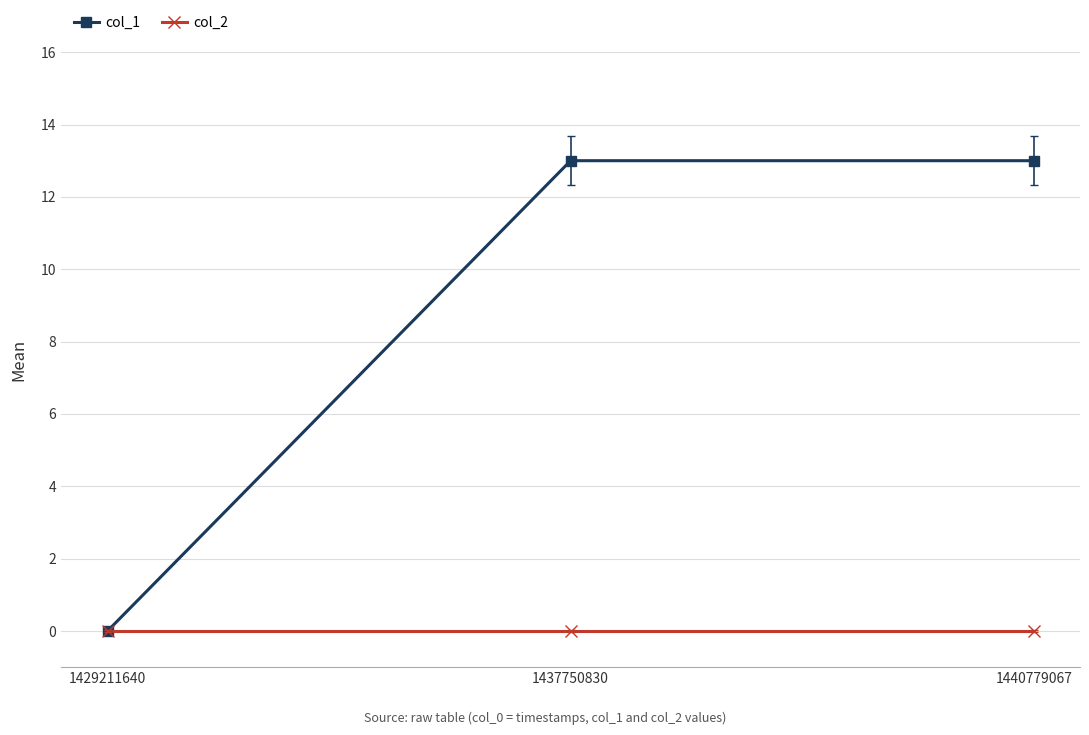

What is the sum of the col_1 values at 1440779067 and 1437750830?

26